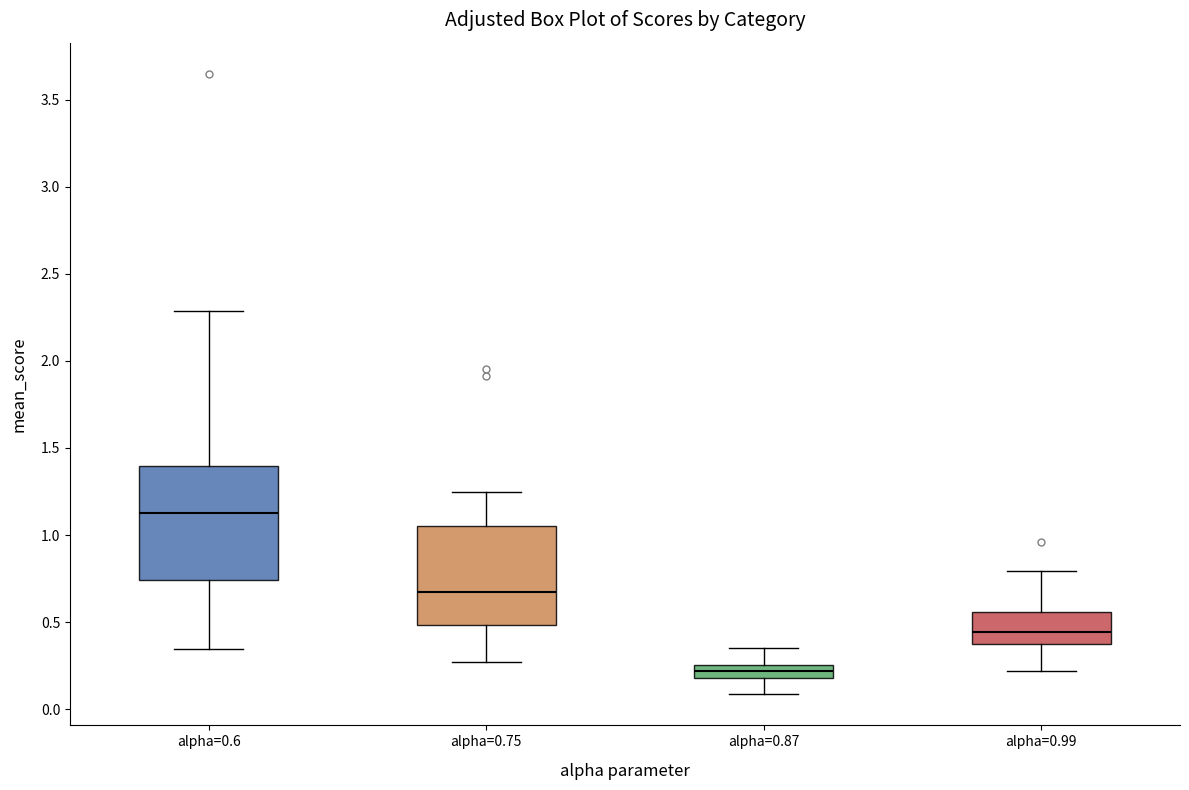

Which box is the tallest, from its lower edge to its upper edge?

alpha=0.6